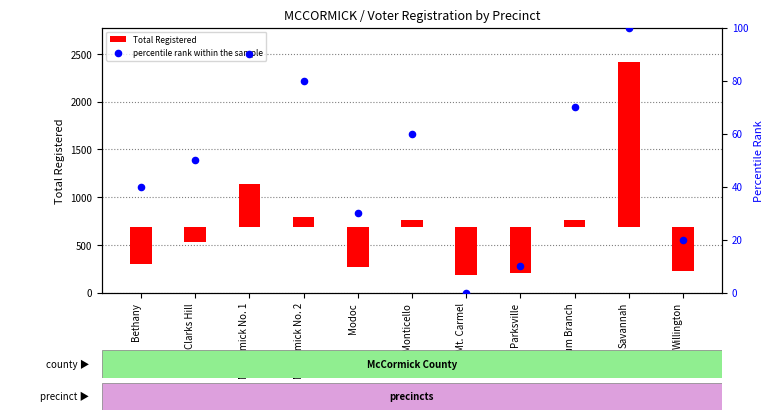

What is the change in value from Bethany to Plum Branch?

+30